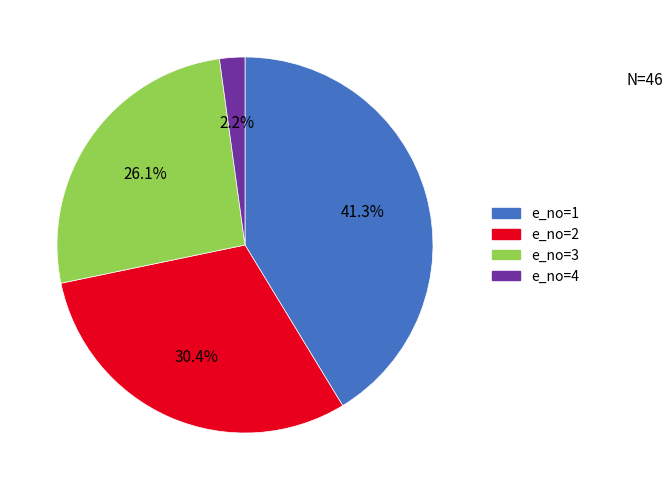

Approximately how many times larger is the value at e_no=2 compared to e_no=3?

1.2